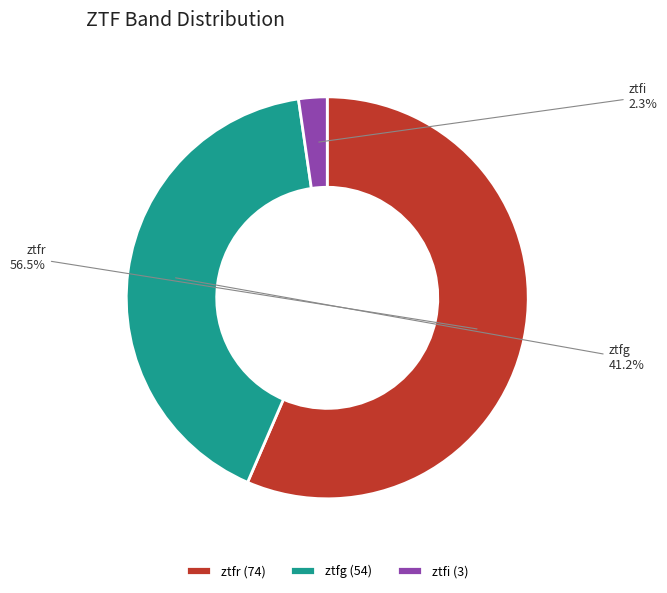

To the nearest percent, what is the difference between the largest and smallest slice percentages?

54%